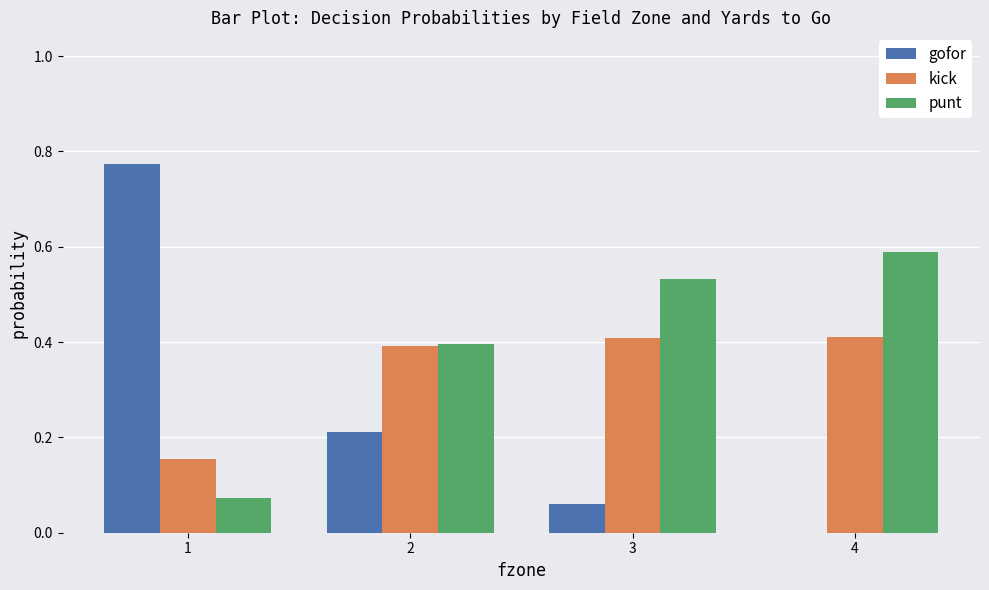

True or false: gofor has a value of 0.0 at 3.

False